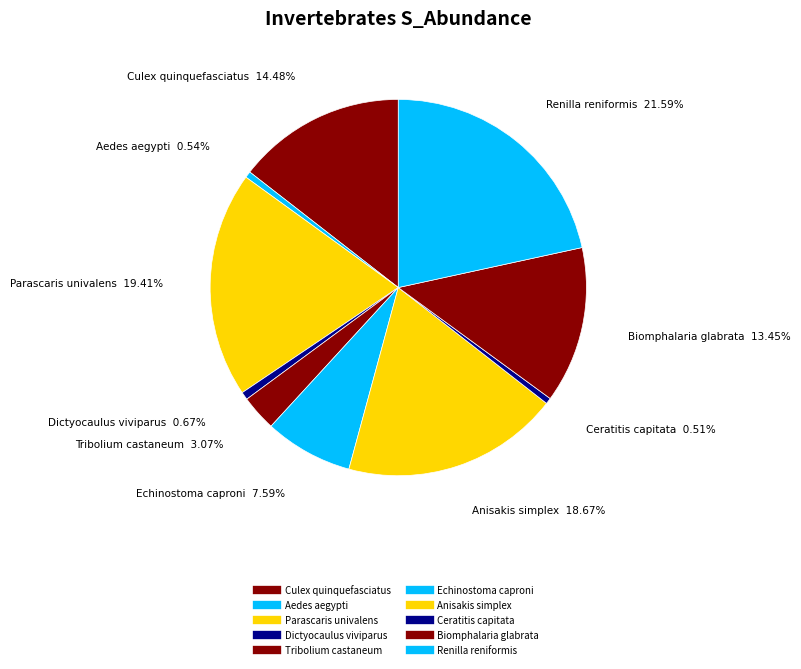

Count the number of slices in the pie.

10